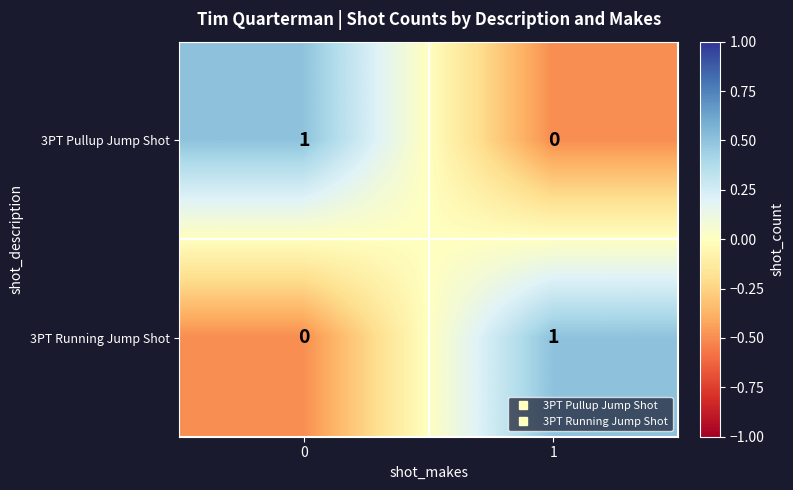

True or false: 3PT Pullup Jump Shot has a value of 0 at 1.

True